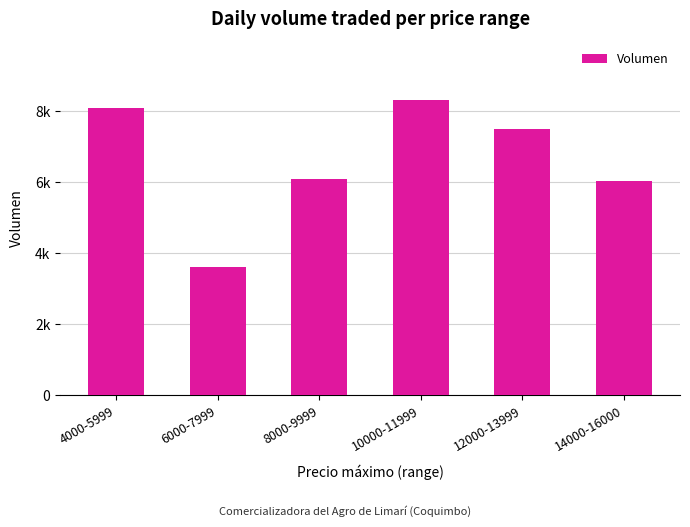

Approximately how many times larger is the value at 8000-9999 compared to 10000-11999?

0.7